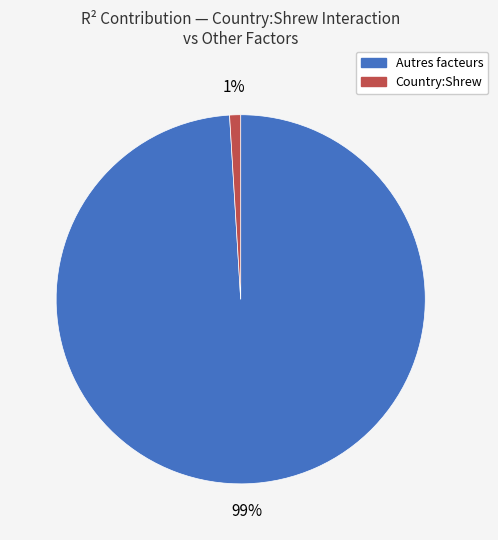

Is there any slice that represents more than half of the pie?

Yes